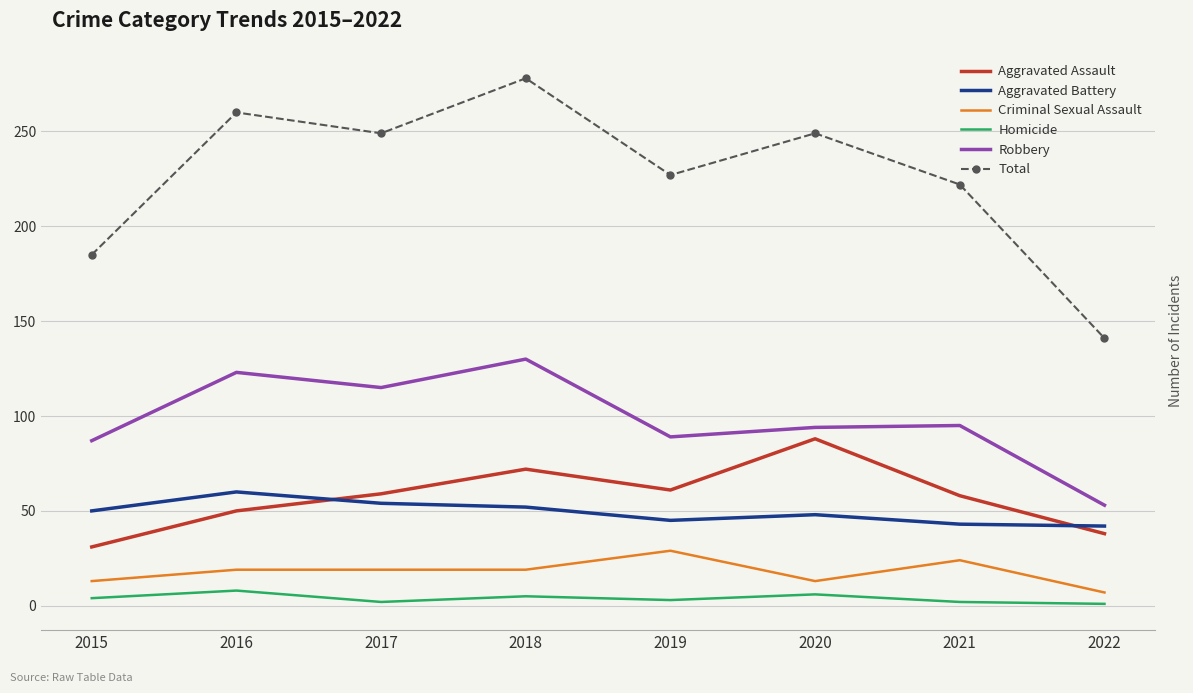

At 2017, list the series in order from smallest to largest.

Homicide, Criminal Sexual Assault, Aggravated Battery, Aggravated Assault, Robbery, Total